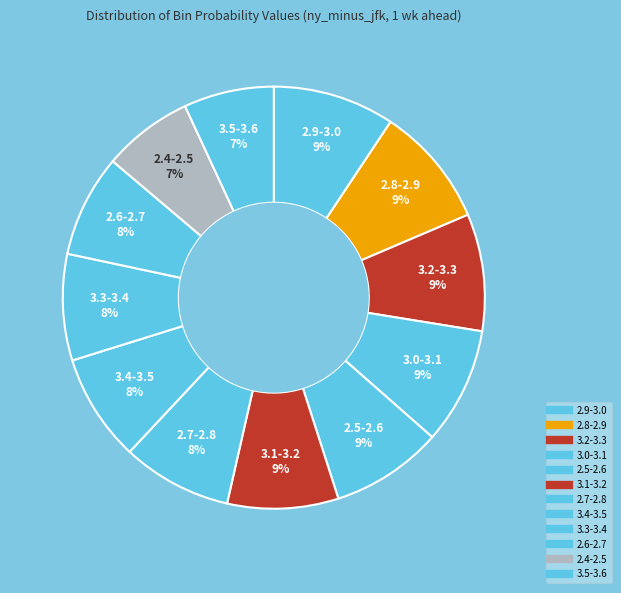

To the nearest percent, what portion does 2.5-2.6 represent?

9%